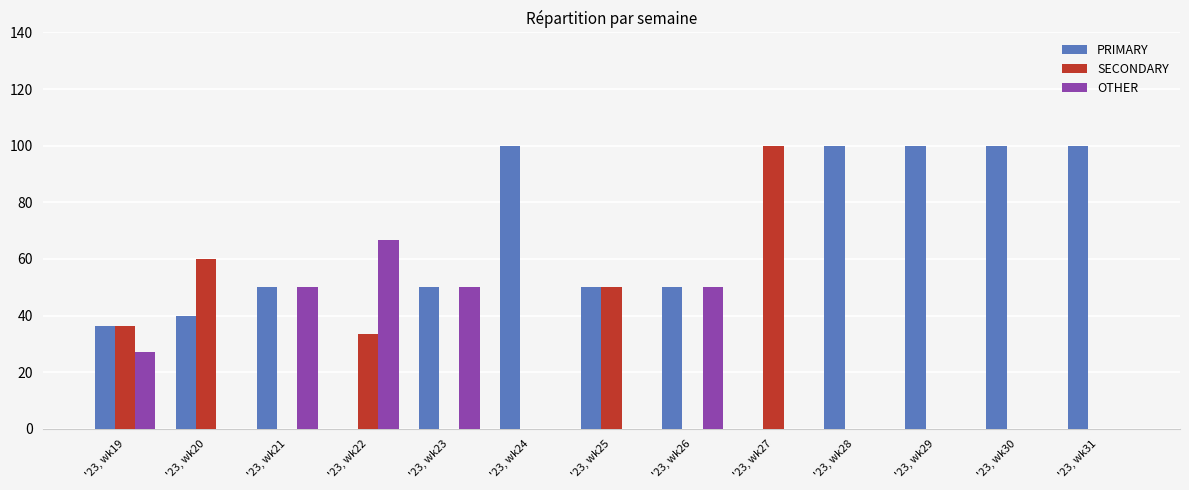

Which category has the highest value in the SECONDARY series?

'23, wk27